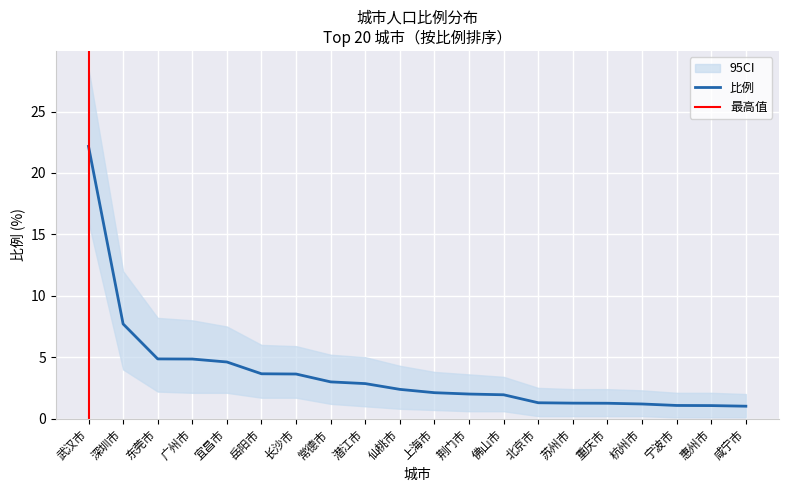

True or false: the data shows 2.1 at 上海市.

True